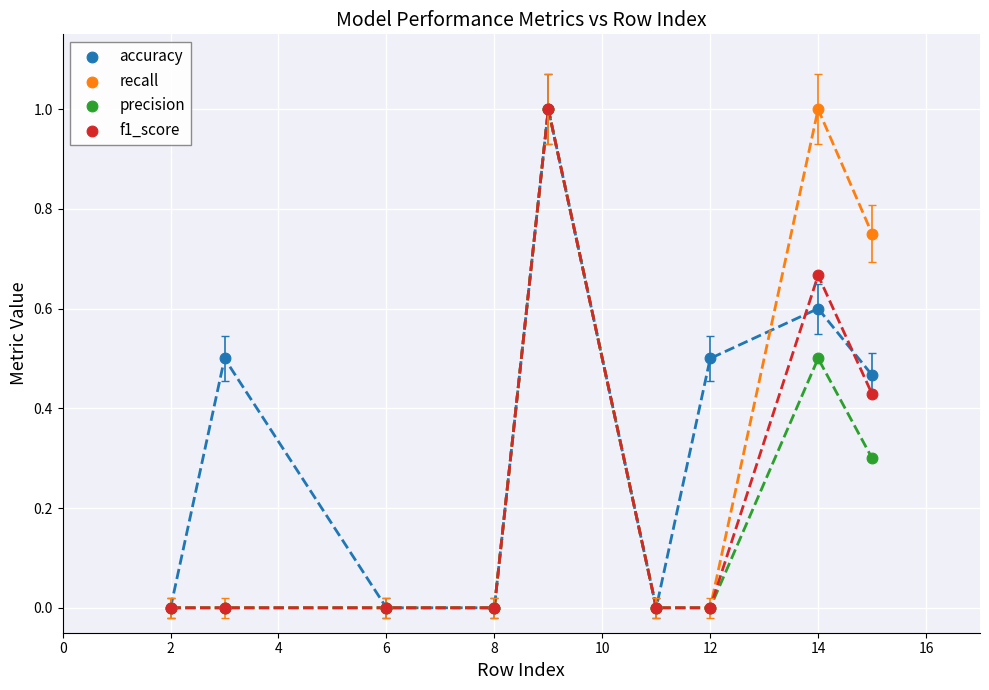

What are all the series names shown in the legend?

accuracy, recall, precision, f1_score